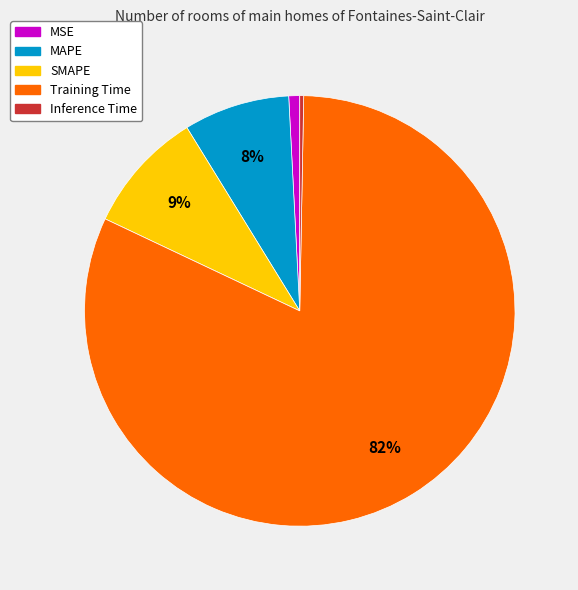

Rank the categories by value from highest to lowest.

Training Time, SMAPE, MAPE, MSE, Inference Time